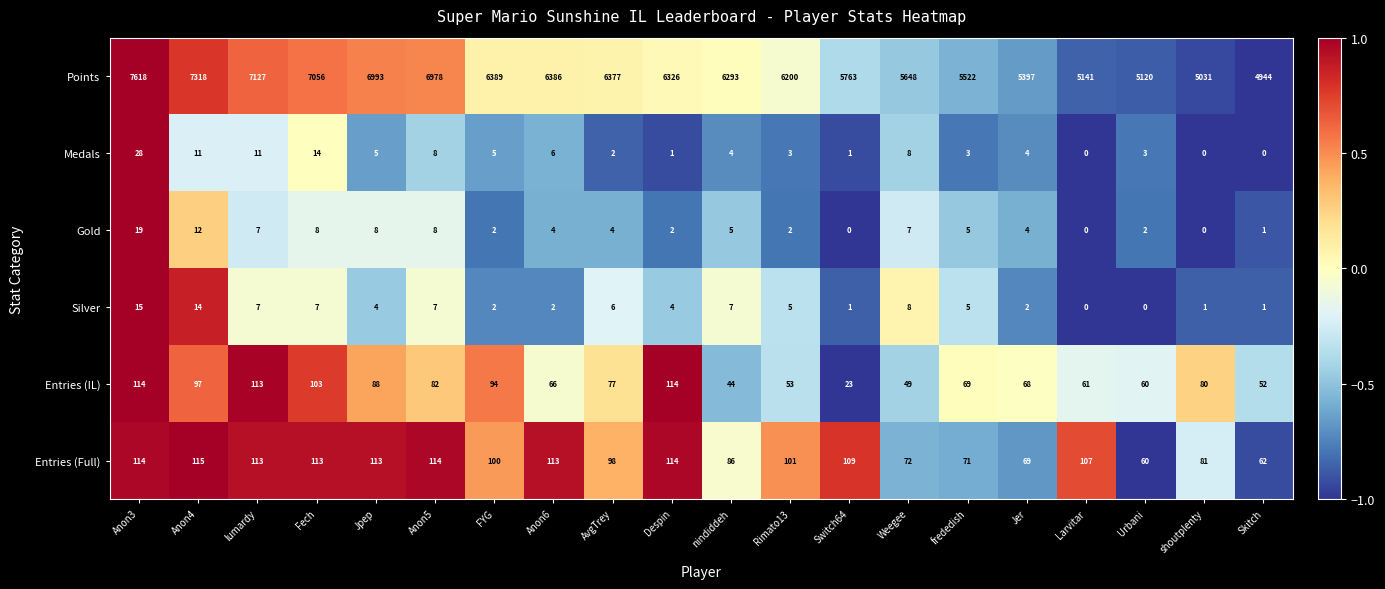

Is the value of Points at Weegee greater than the value of Entries (Full) at Jpep?

Yes